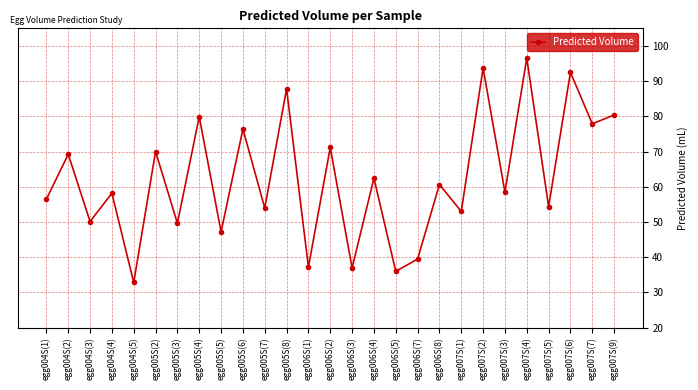

How many categories are shown in the chart?

27